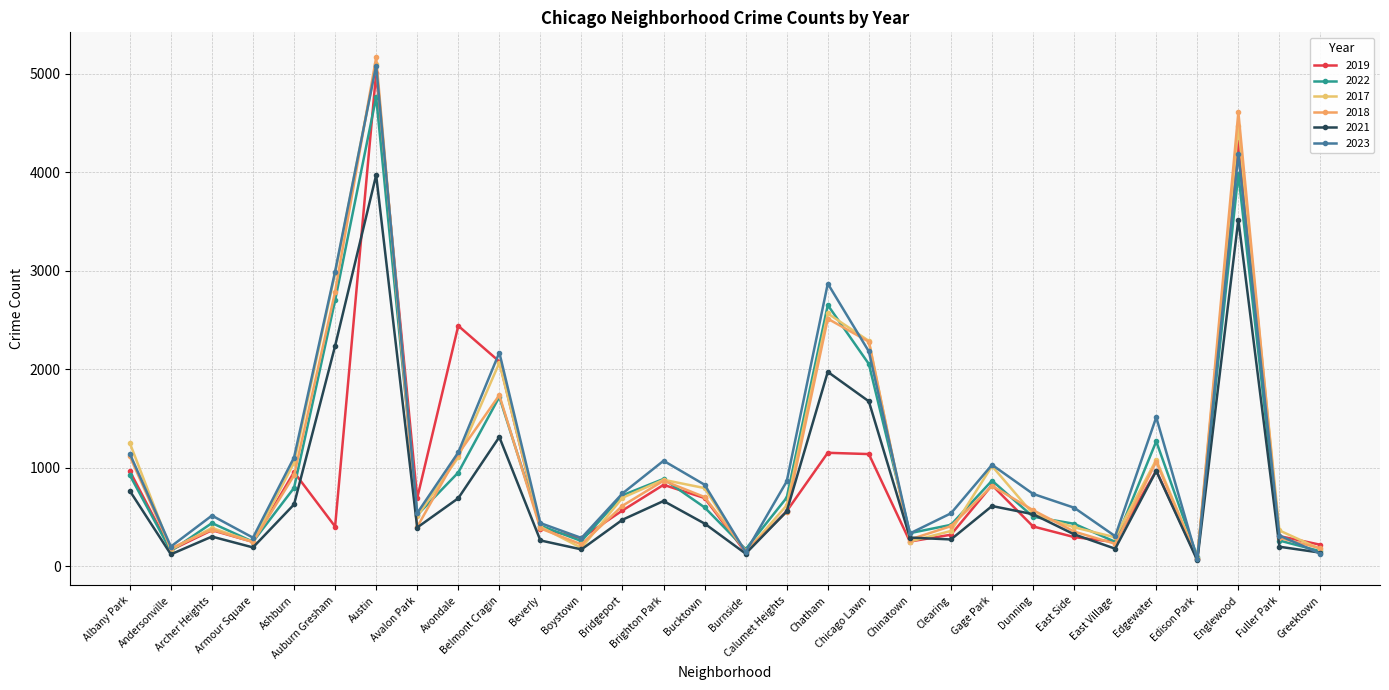

True or false: 2021 and 2017 intersect in this chart.

True